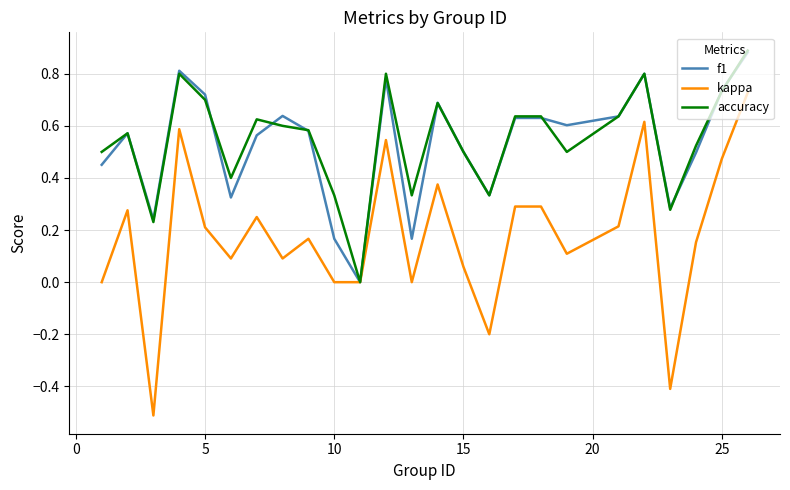

What is the minimum value for kappa?

-0.5